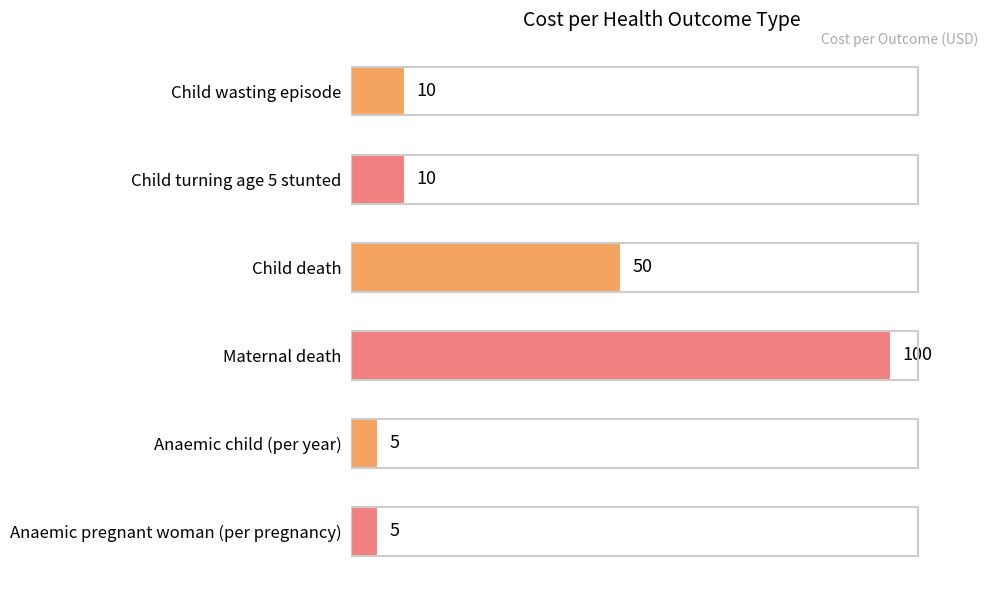

What position from the bottom is Child turning age 5 stunted?

5